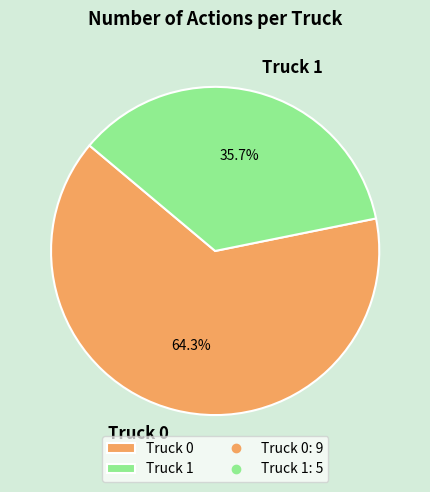

Does any single category account for the majority?

Yes